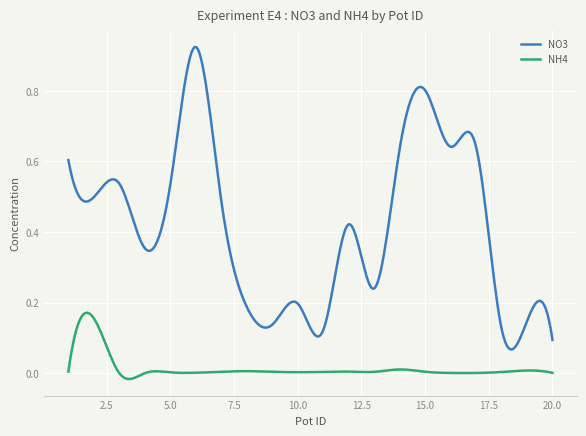

Which series has the largest range (max minus min)?

NO3